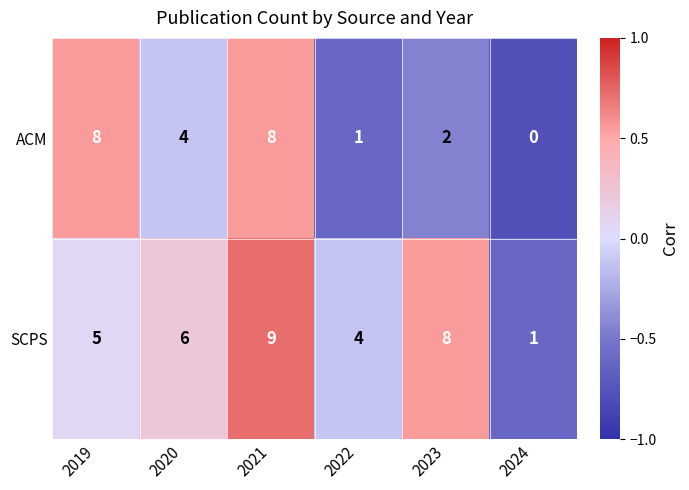

The value of SCPS at 2020 is 6. True or false?

True